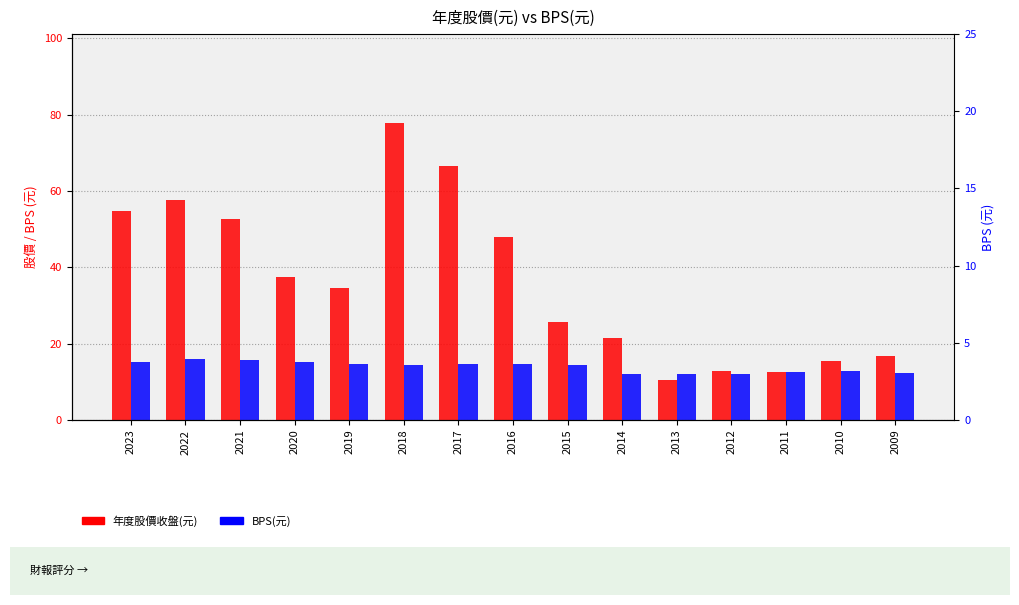

At which category is the sum across all series the highest?

2018